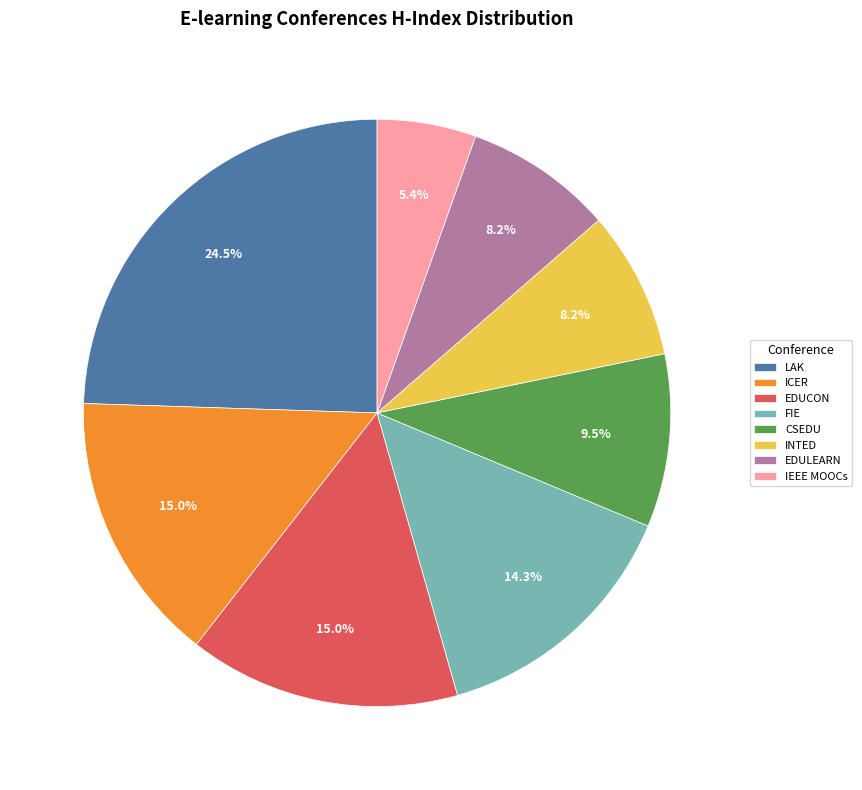

How much of the chart is everything except CSEDU?

90.5%